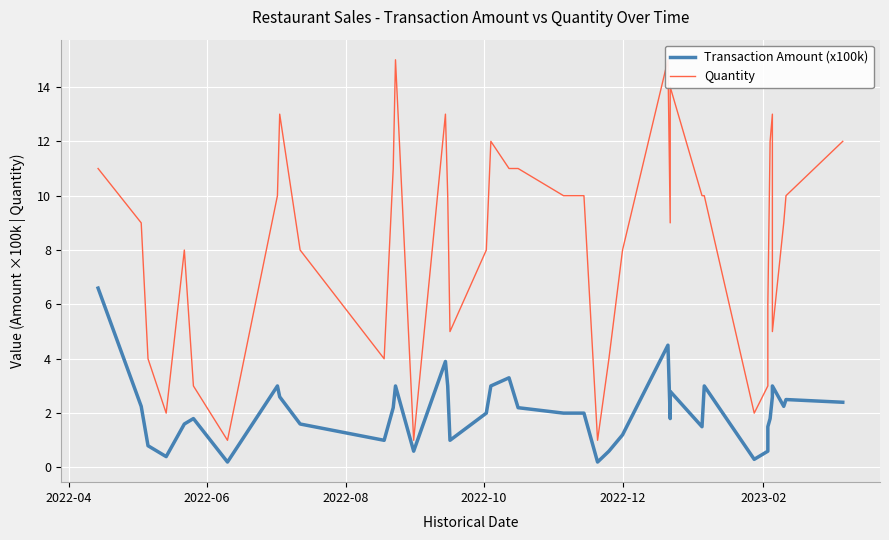

What is the minimum value shown in the chart?

0.2